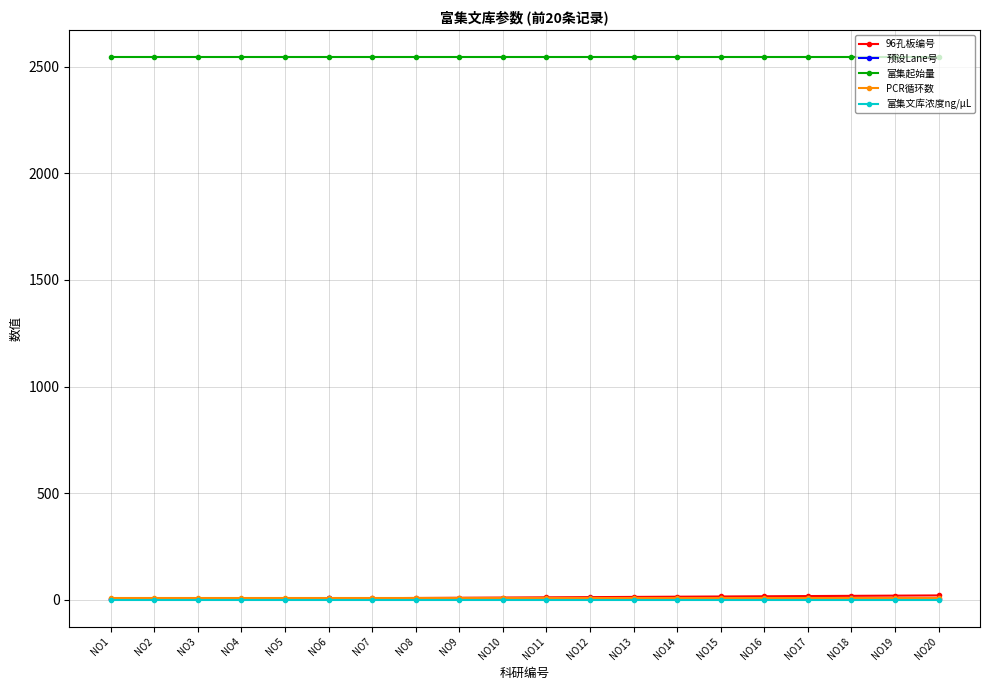

Is the value of 富集文库浓度ng/μL at NO15 greater than the value of 富集起始量 at NO14?

No